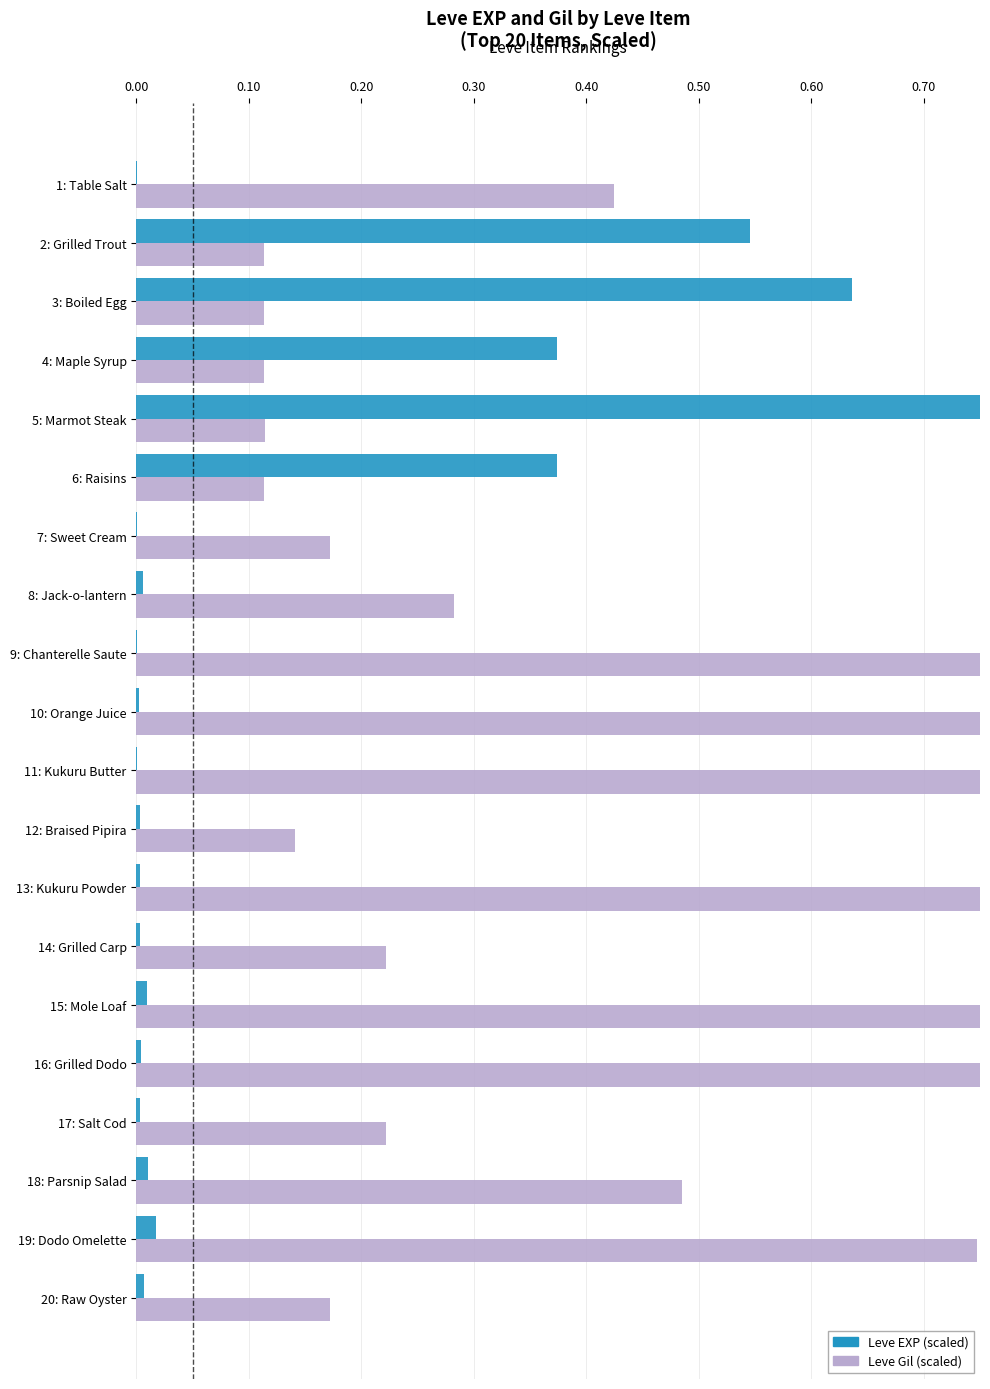

The Leve Gil series shows 0.2 at 17: Salt Cod. True or false?

False